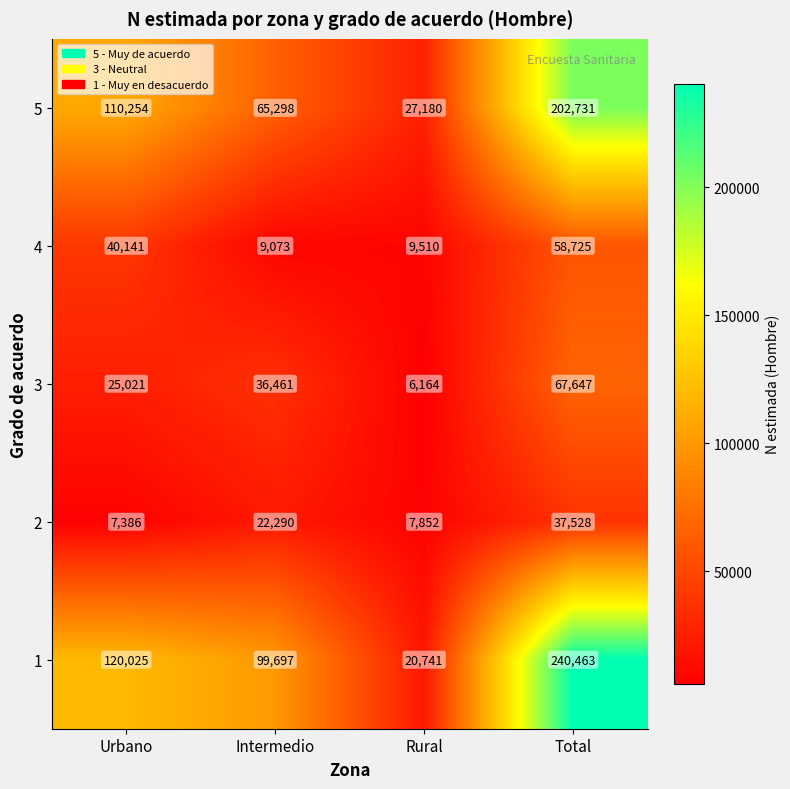

The value of 4 at Intermedio is 9073. True or false?

True